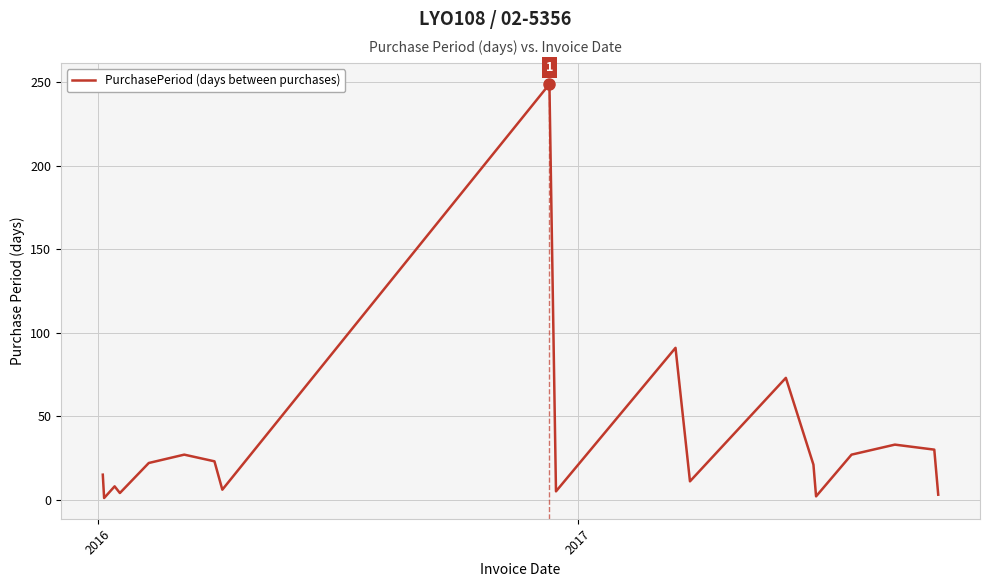

What is the difference between the maximum and minimum values?

248